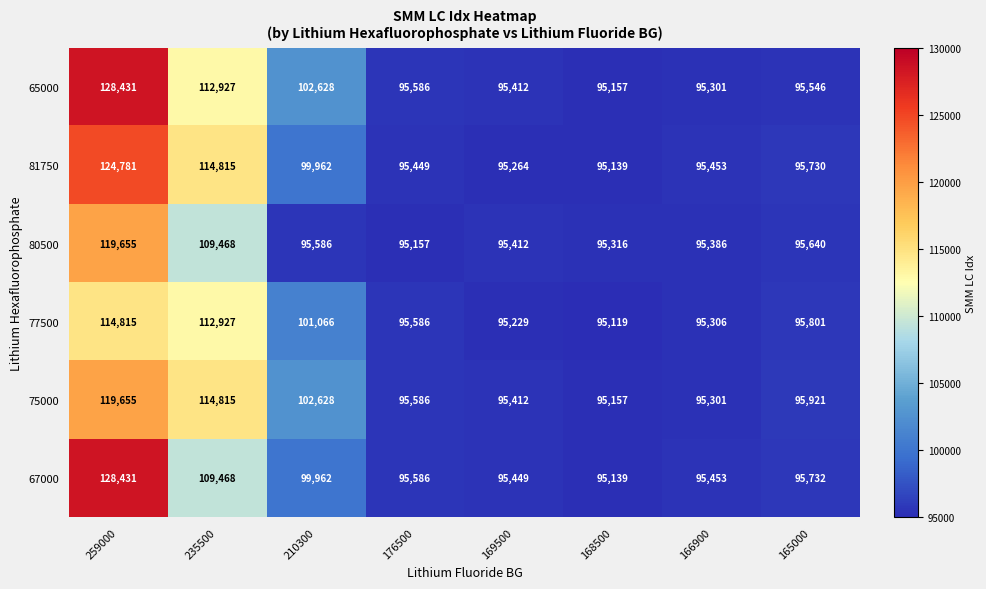

What is the lowest value of the 81750 series?

95139